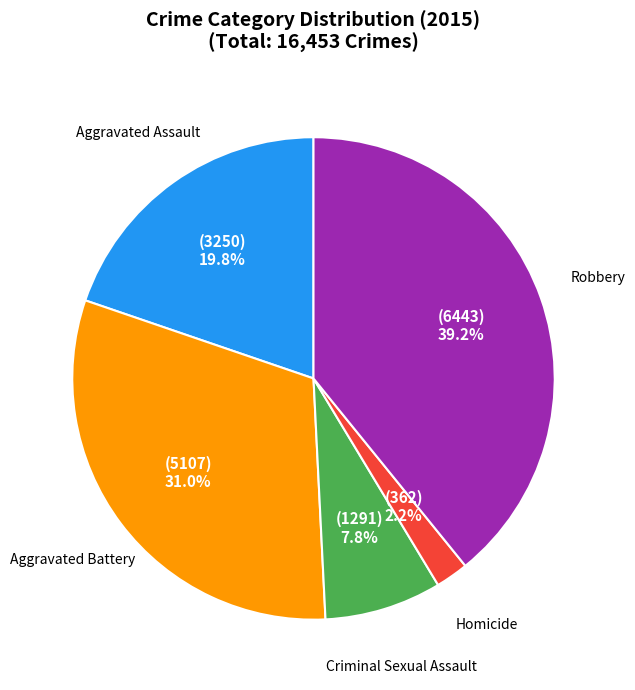

The Homicide slice represents 11% of the pie. True or false?

False